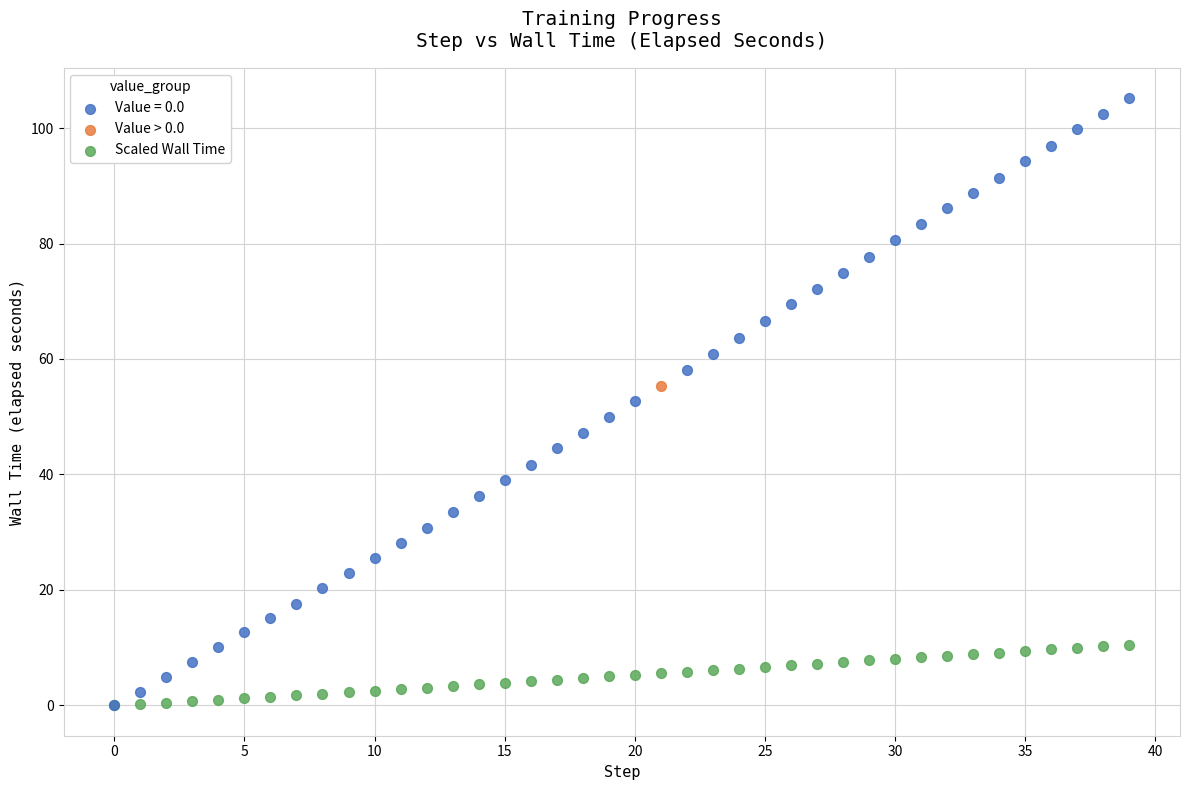

What are all the series names shown in the legend?

Value = 0.0, Value > 0.0, Scaled Wall Time